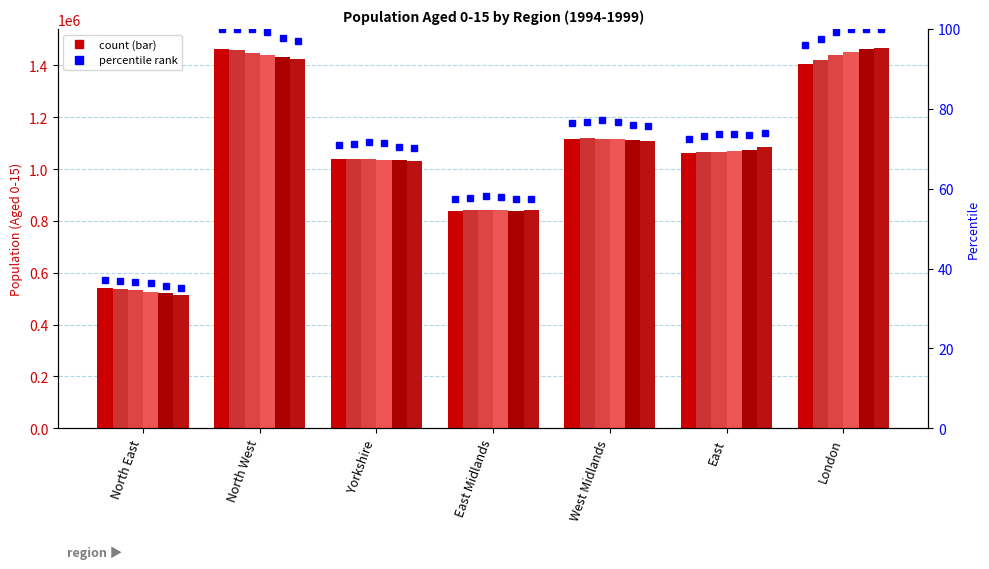

What is the label of the 4th bar from the right?

East Midlands